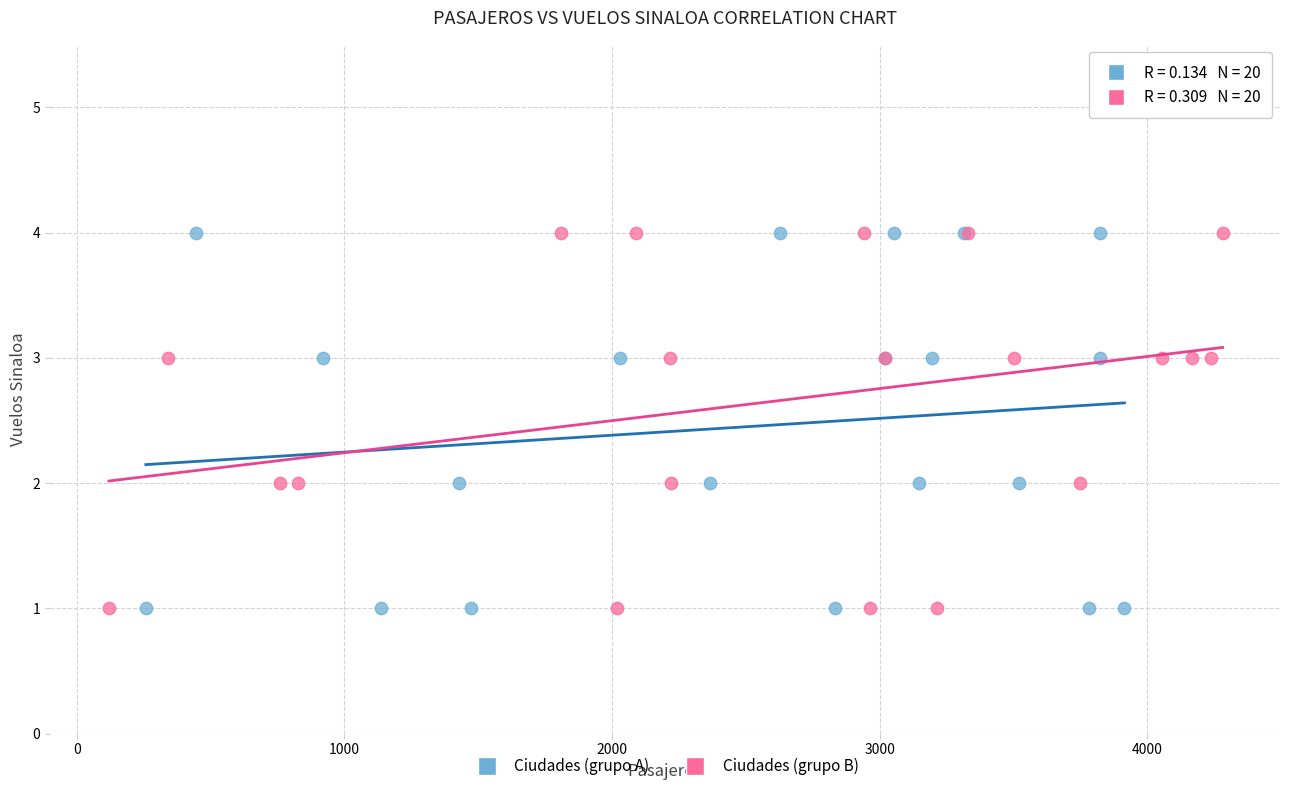

What are all the series names shown in the legend?

Ciudades (grupo A), Ciudades (grupo B)